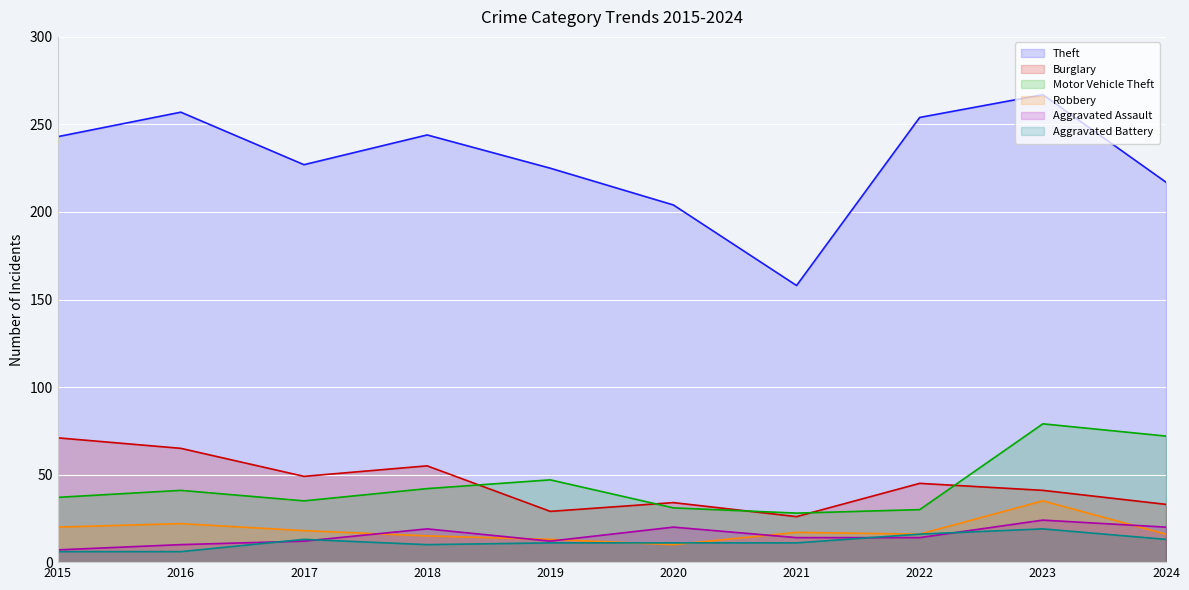

Does the chart display data point markers on the line(s)?

No